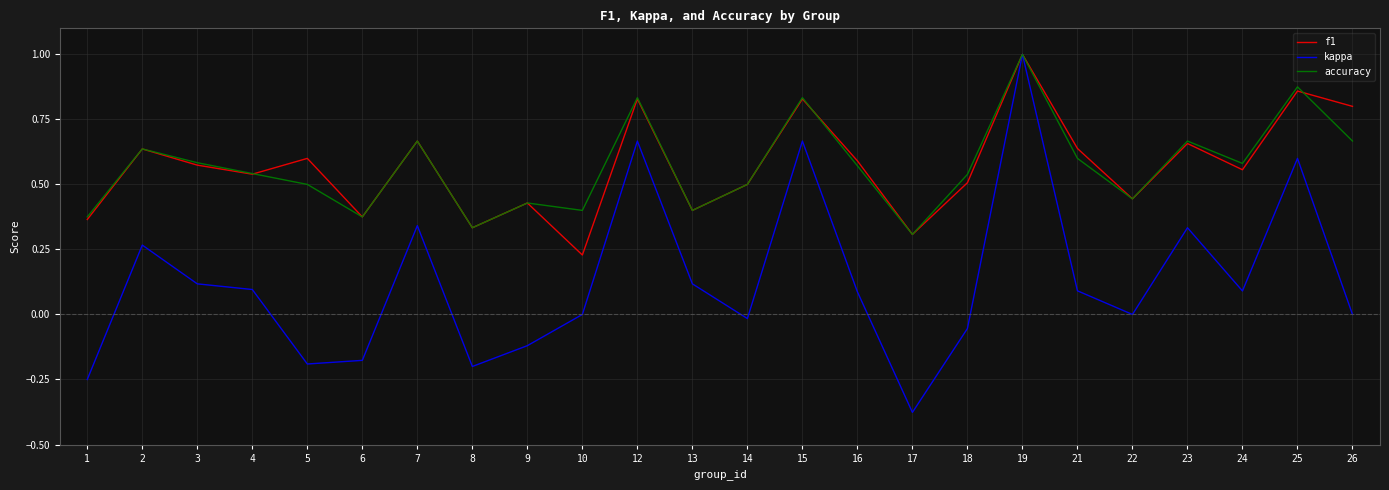

What is the total value across all series at 16?

1.2